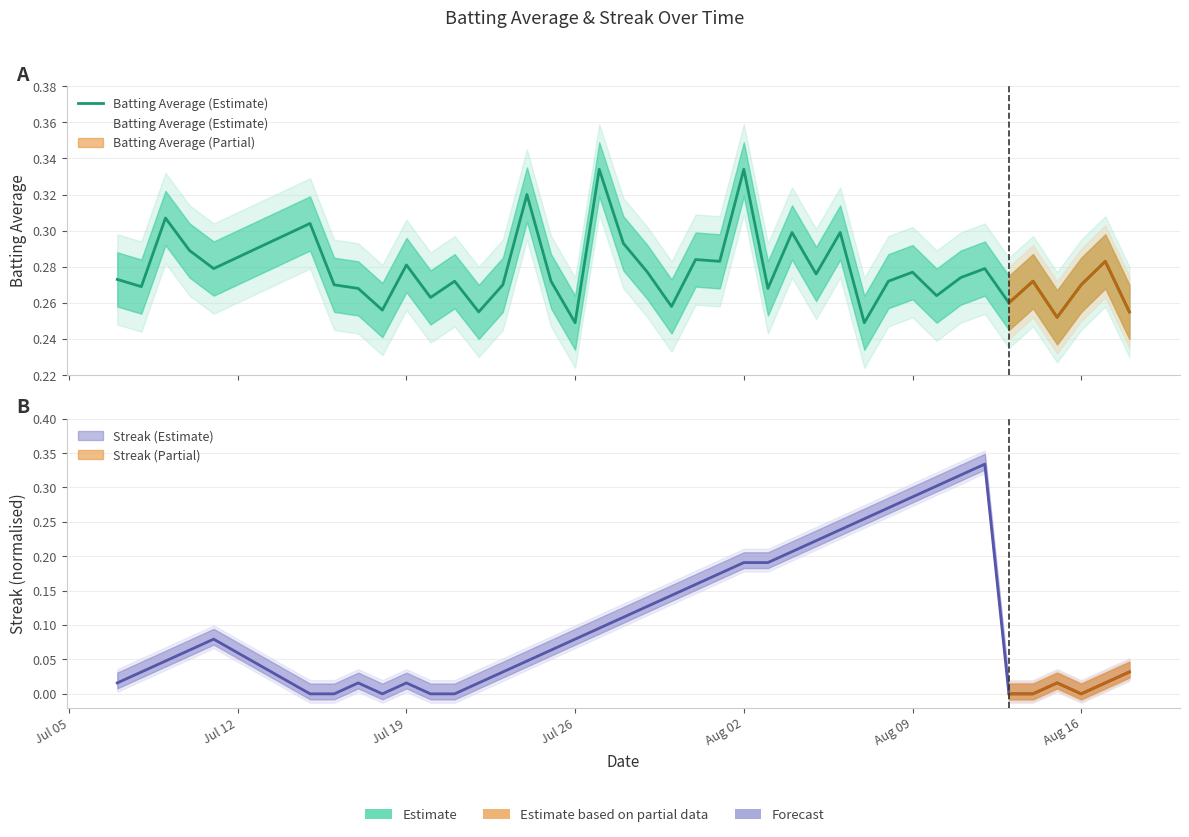

What is the average value?

0.3